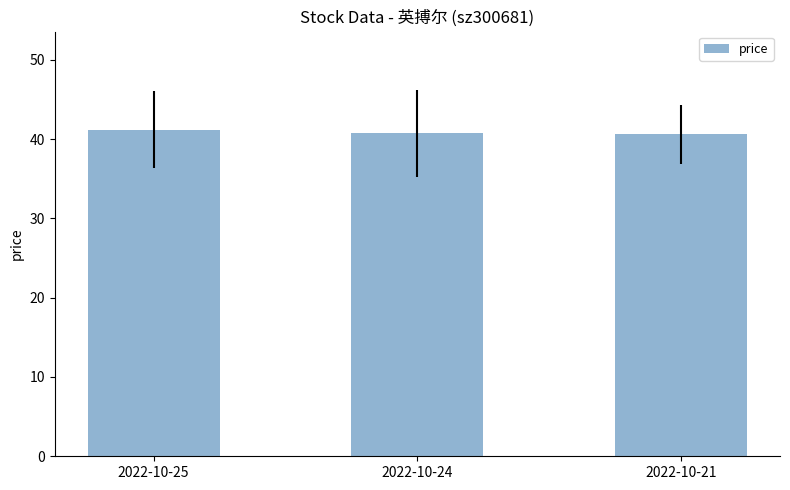

True or false: the data shows 15.6 at 2022-10-24.

False